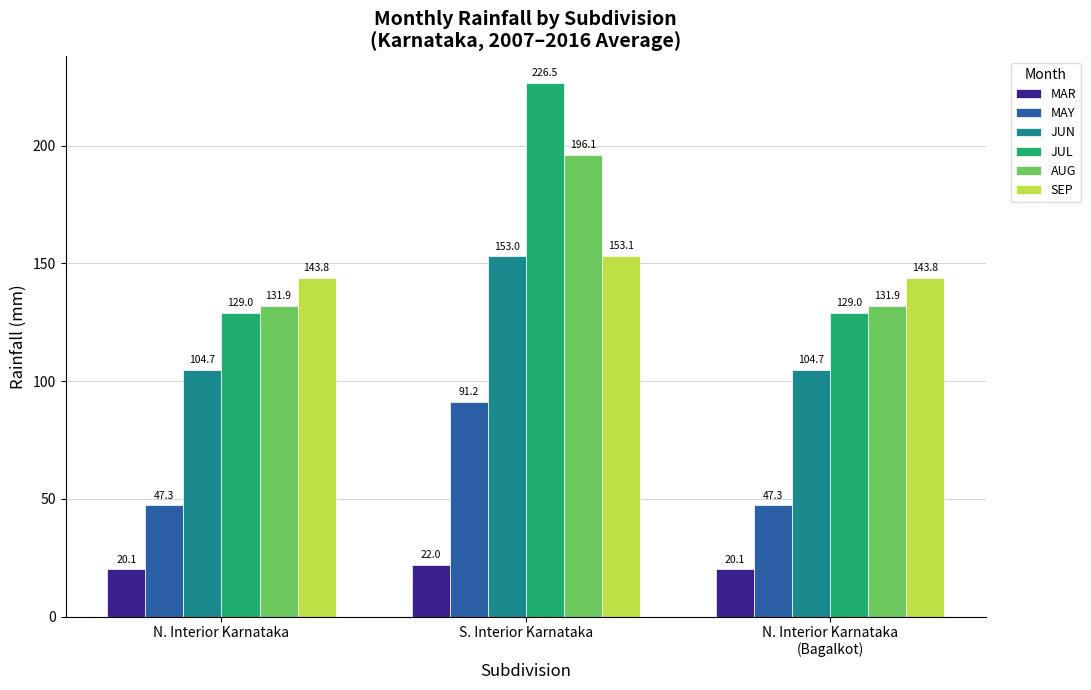

Reading left to right, extract all data points from this chart.

MAR: 20.1	22.0	20.1
MAY: 47.3	91.2	47.3
JUN: 104.7	153.0	104.7
JUL: 129.0	226.5	129.0
AUG: 131.9	196.1	131.9
SEP: 143.8	153.1	143.8